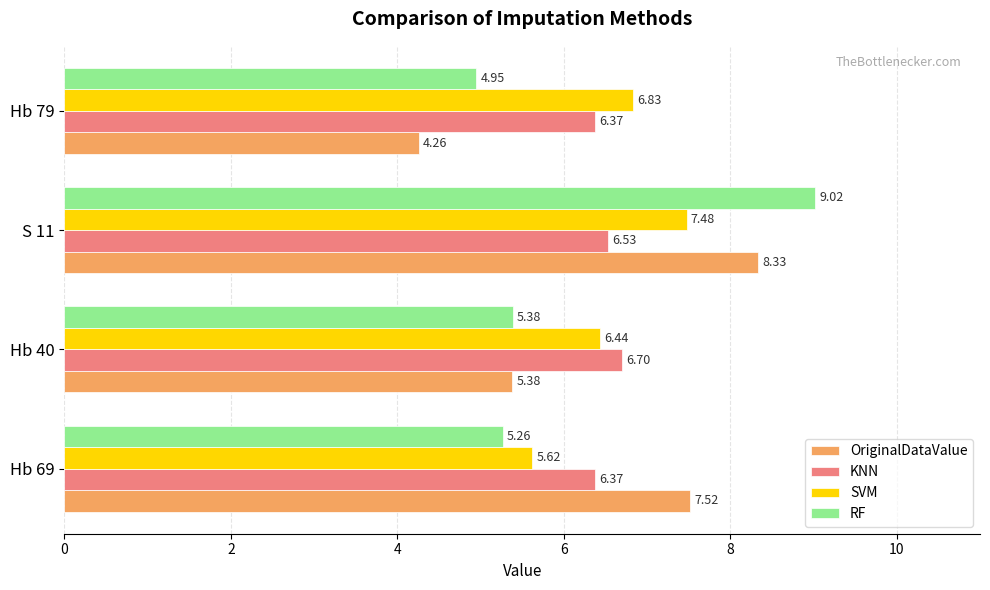

What is the spread (max minus min) of values at Hb 79?

2.6